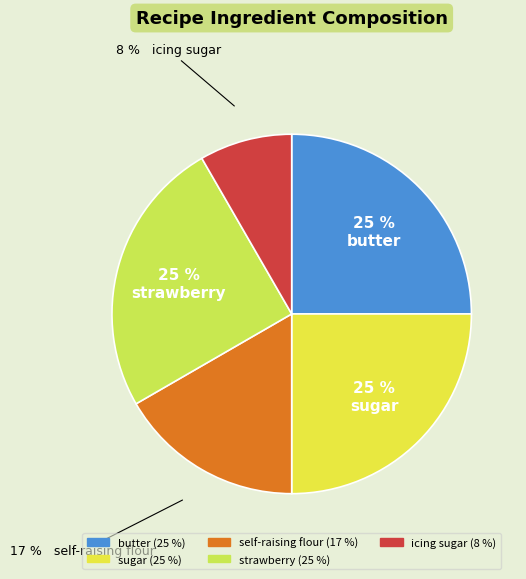

Does any single category account for the majority?

No